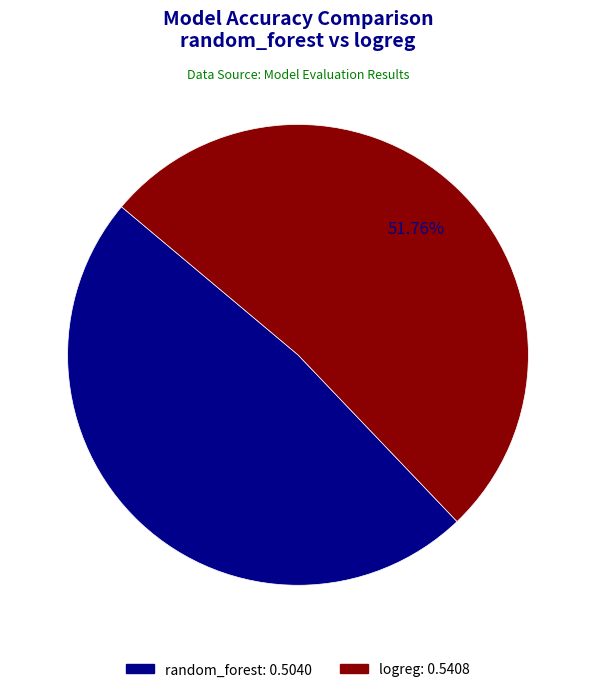

Rank the categories by value from lowest to highest.

random_forest, logreg